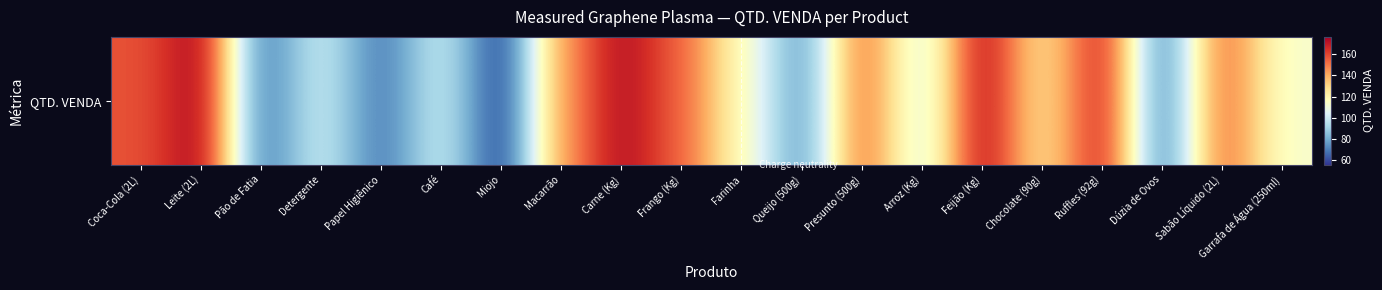

How many data points does each series have?

20